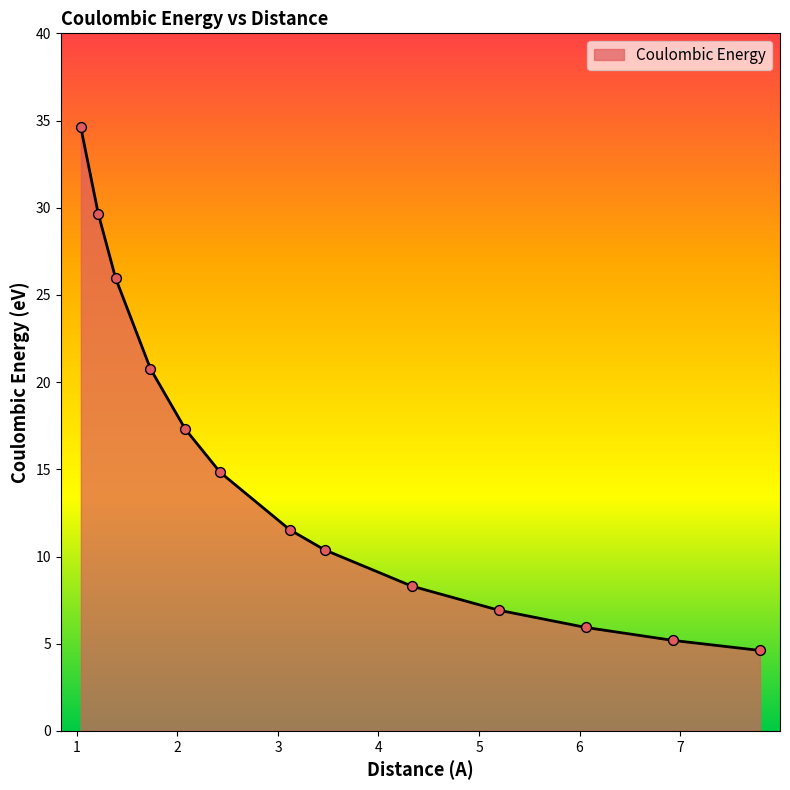

What is the difference between the maximum and minimum values?

30.0